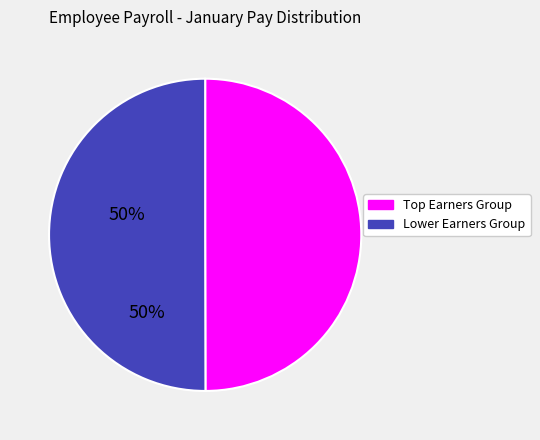

The Lower Earners Group slice represents 50% of the pie. True or false?

True